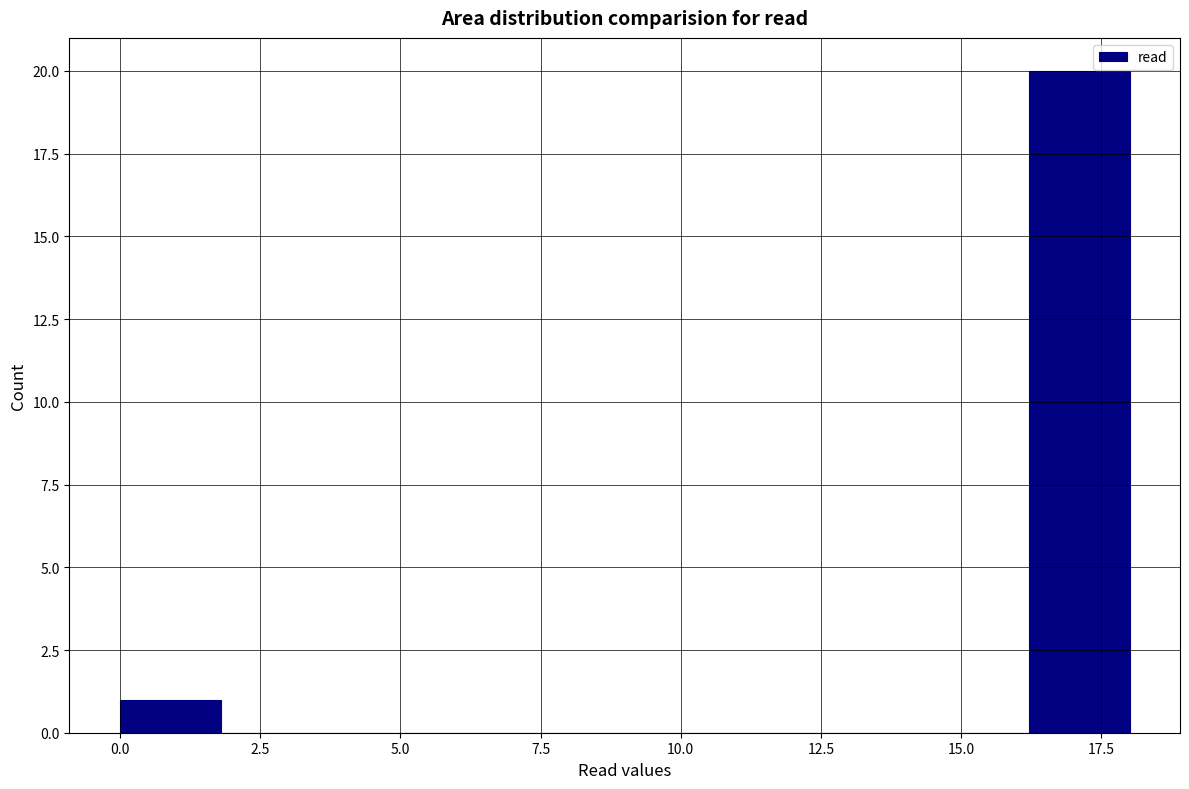

Read against the x-axis, roughly where is the centre of the tallest bar?

17.0